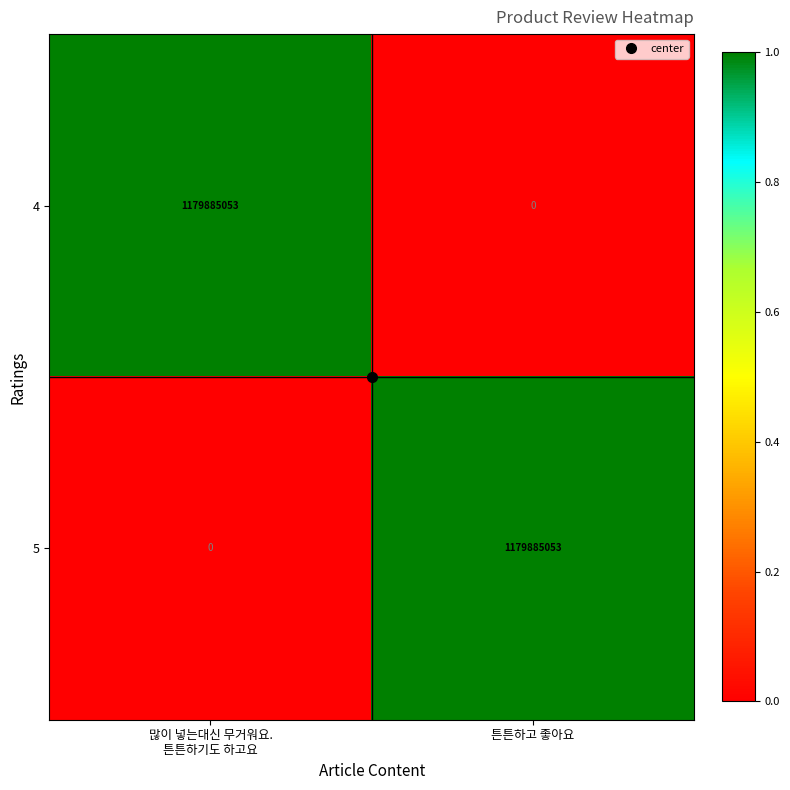

Is it true that 5 equals 1179885053 at 튼튼하고 좋아요?

True